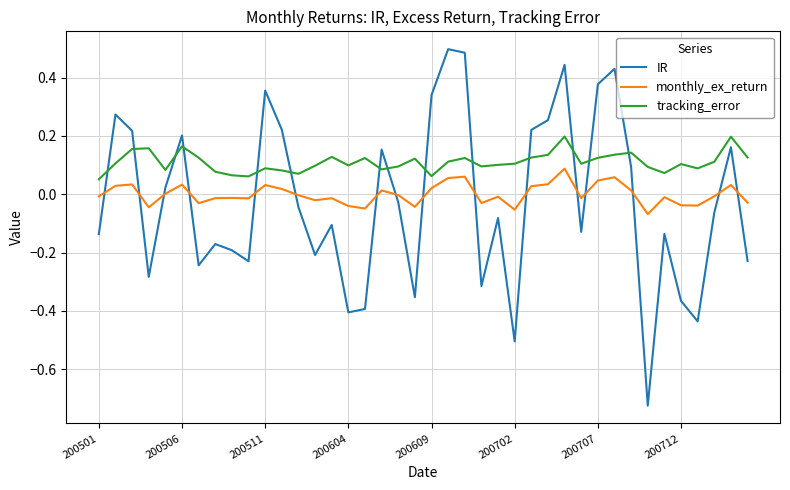

List the series in order of their overall mean, lowest first.

IR, monthly_ex_return, tracking_error